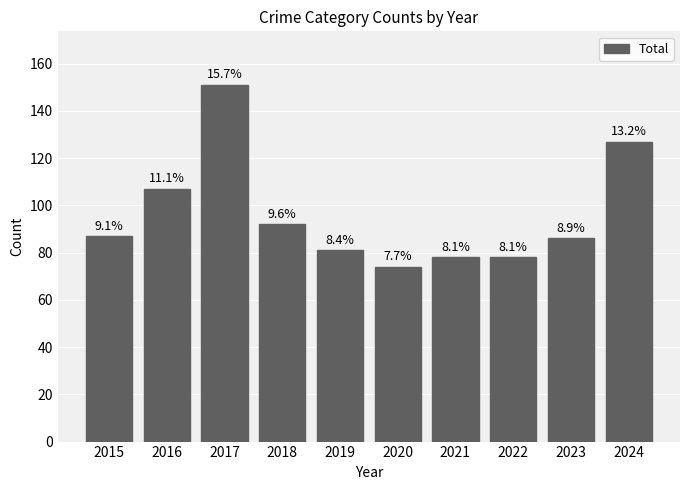

Does the chart contain any negative values?

No